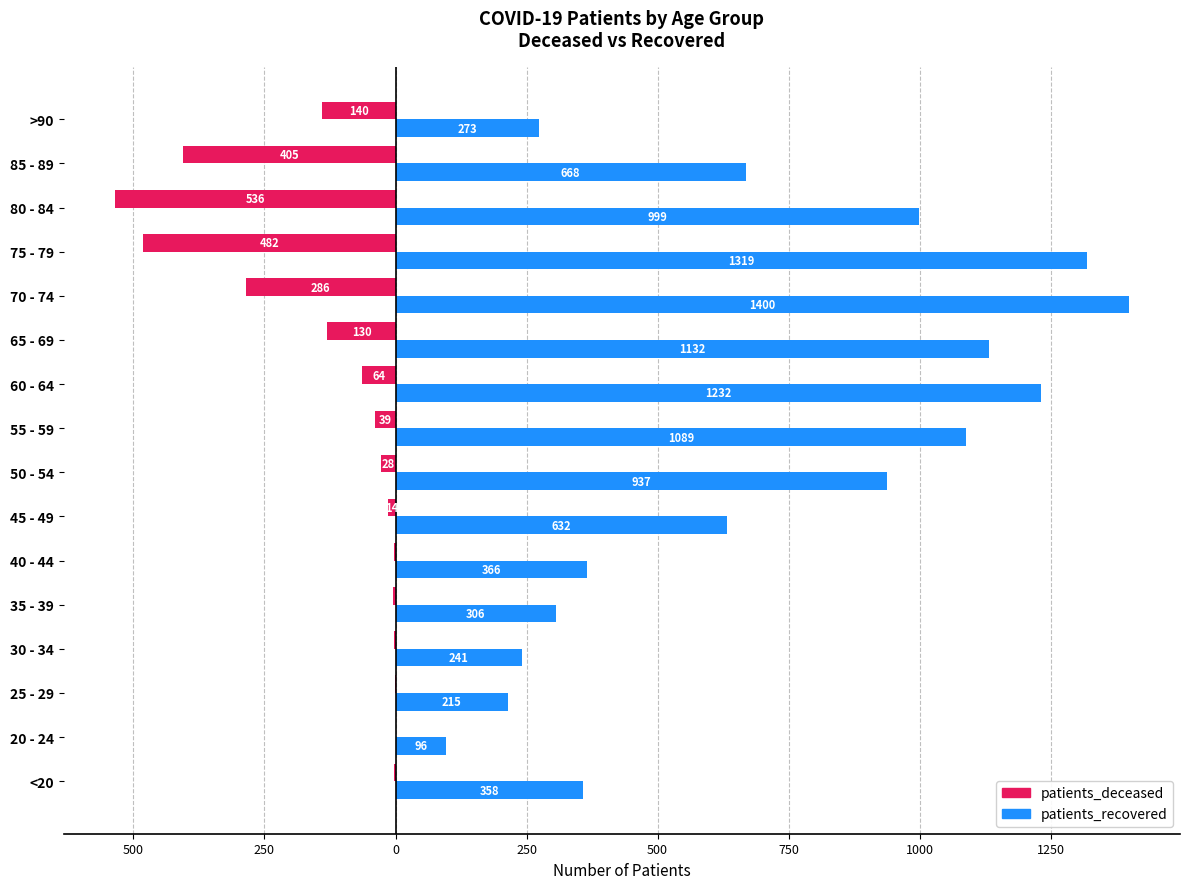

What are all the series names shown in the legend?

patients_deceased, patients_recovered